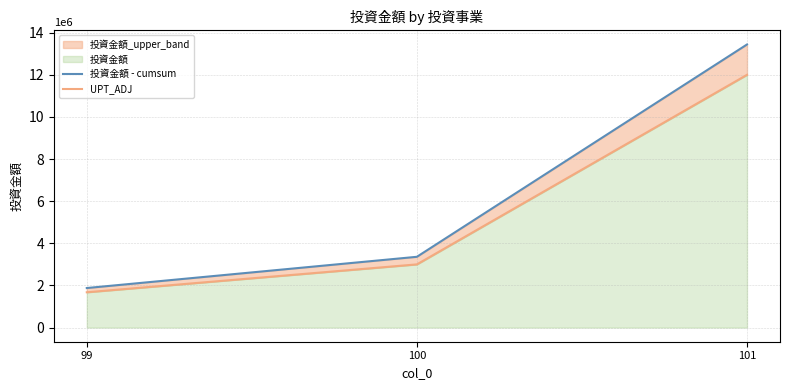

Where does the 投資金額 - cumsum series first go above 3360000?

100